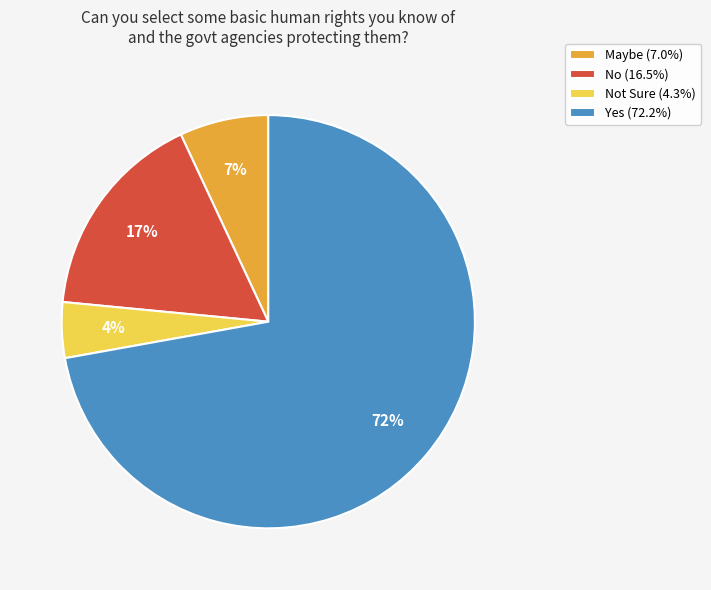

To the nearest percent, what portion does Yes (72.2%) represent?

72%